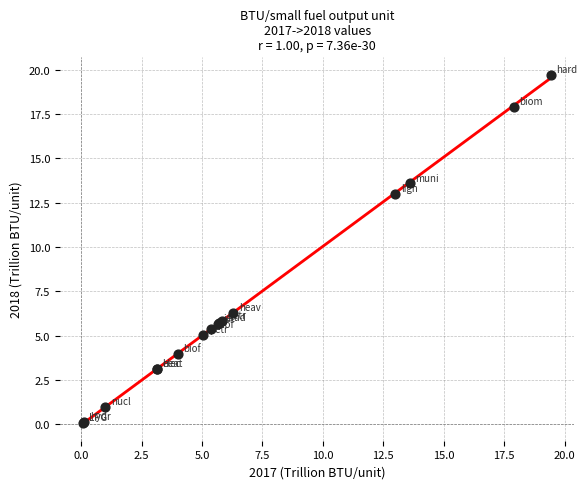

What Y value in the scatter plot is closest to 9?

6.3